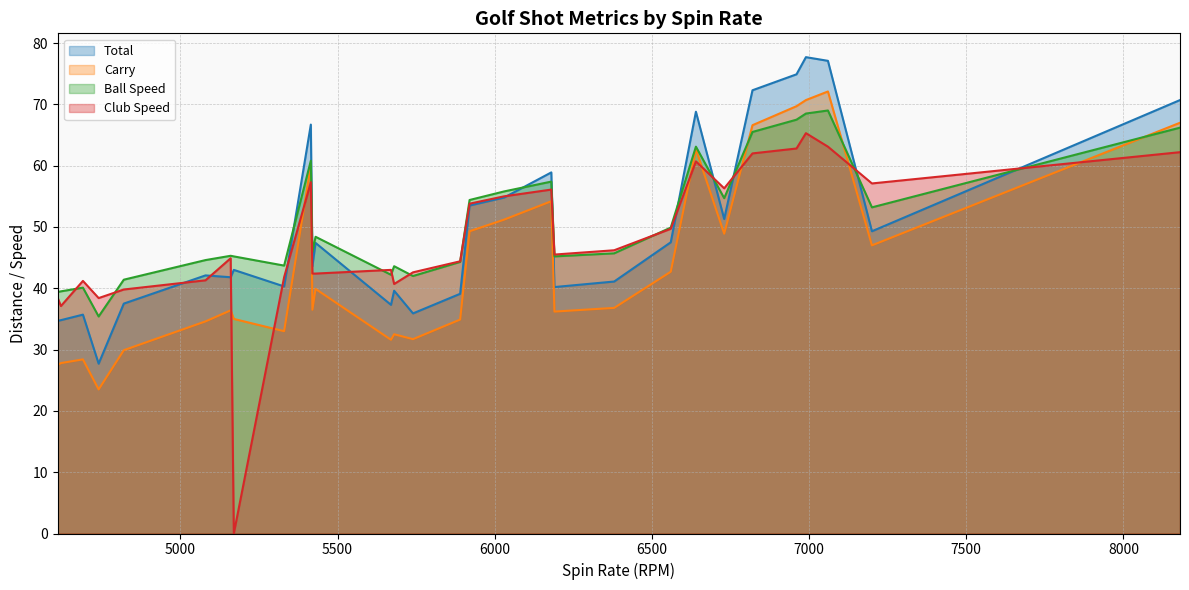

List the series in order of their overall mean, highest first.

Ball Speed, Total, Club Speed, Carry